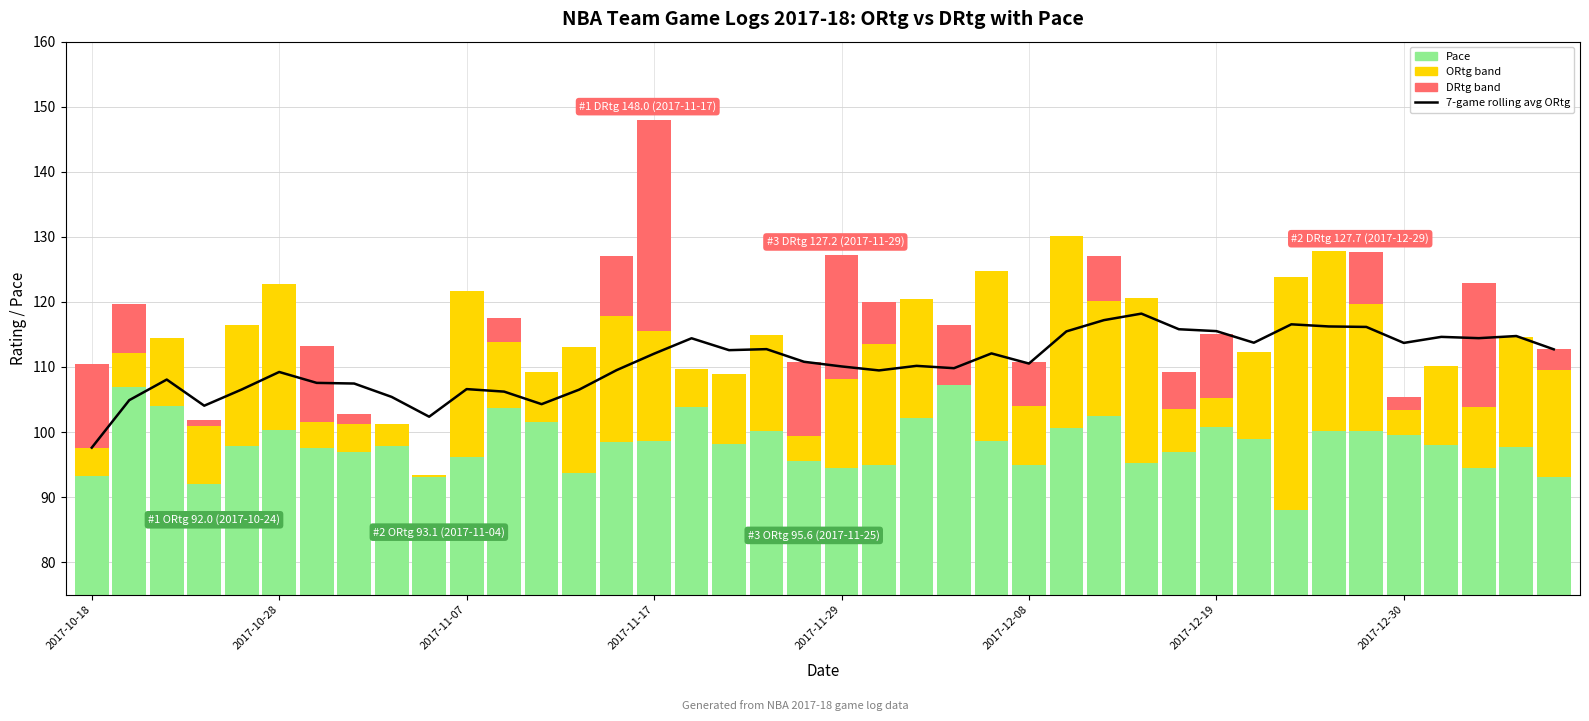

How many data points in 7-game rolling avg ORtg are above 110?

23